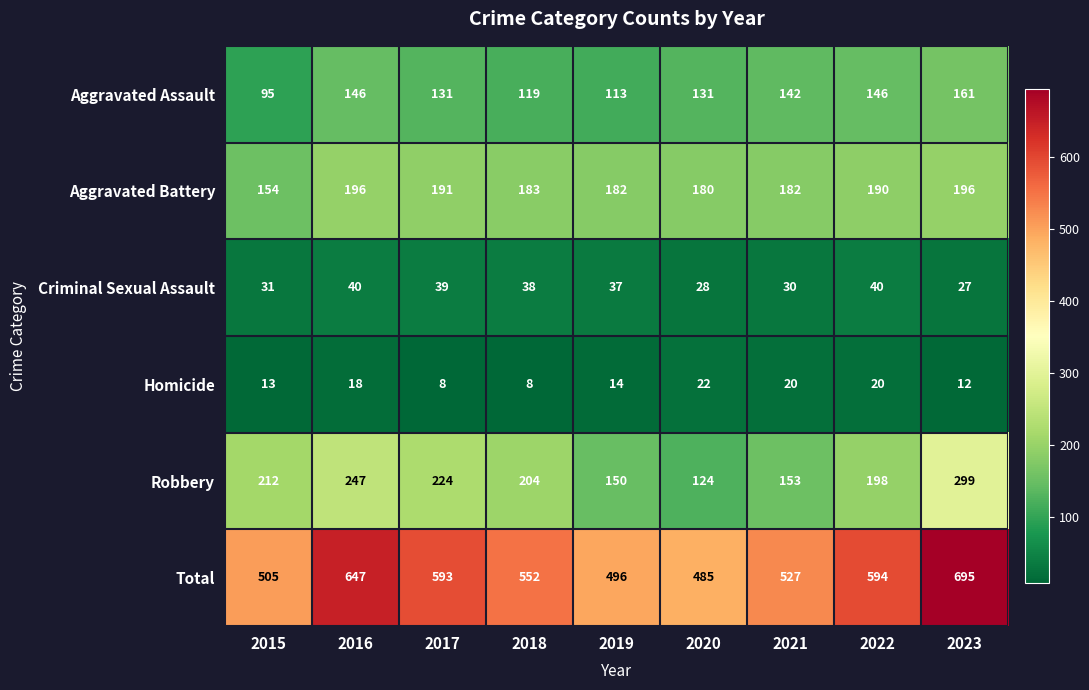

What is the greatest value displayed?

695